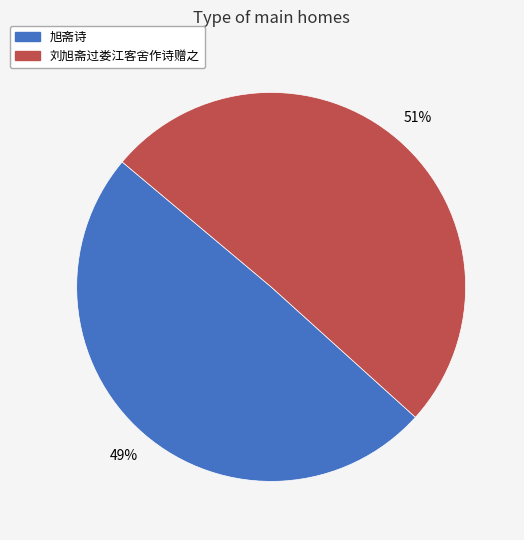

To the nearest percent, what percentage of the pie is 刘旭斋过娄江客舍作诗赠之?

51%